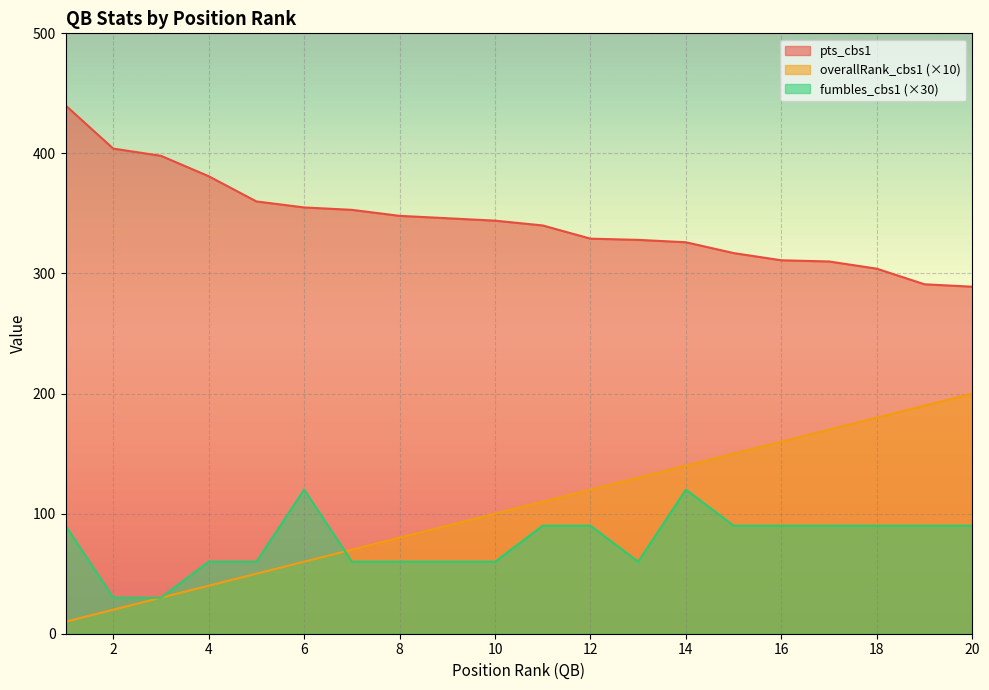

What is the difference between the maximum and minimum values in the pts_cbs1 series?

151